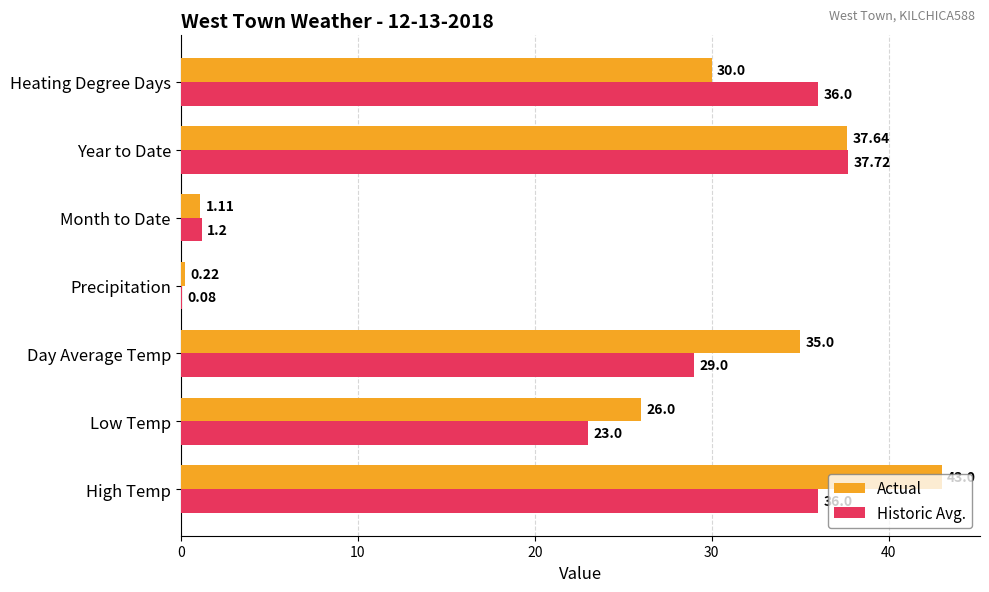

At which label is Actual closest to 21?

Low Temp